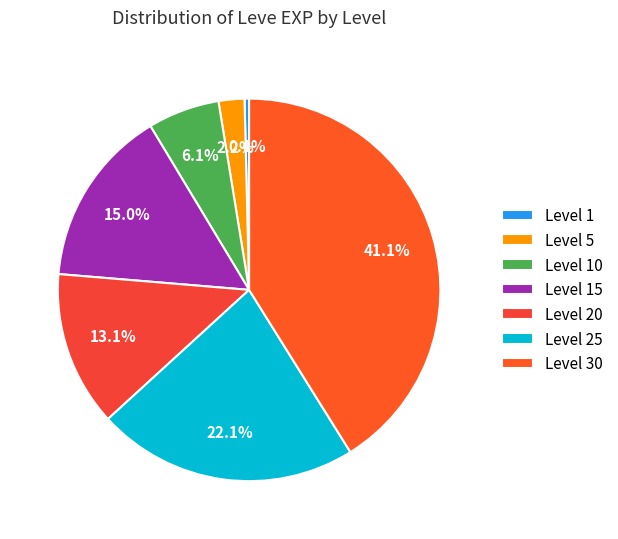

Does any single category account for the majority?

No